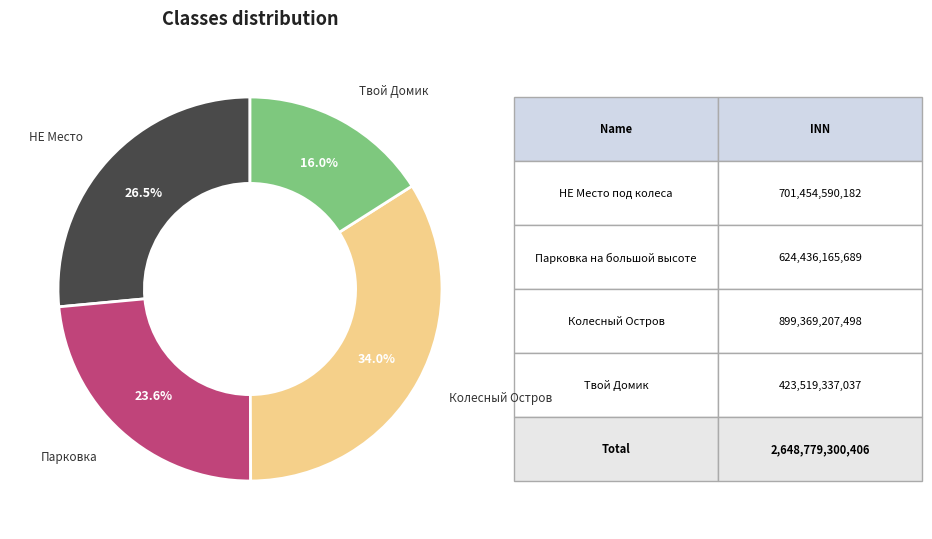

Is there a majority slice in this chart?

No